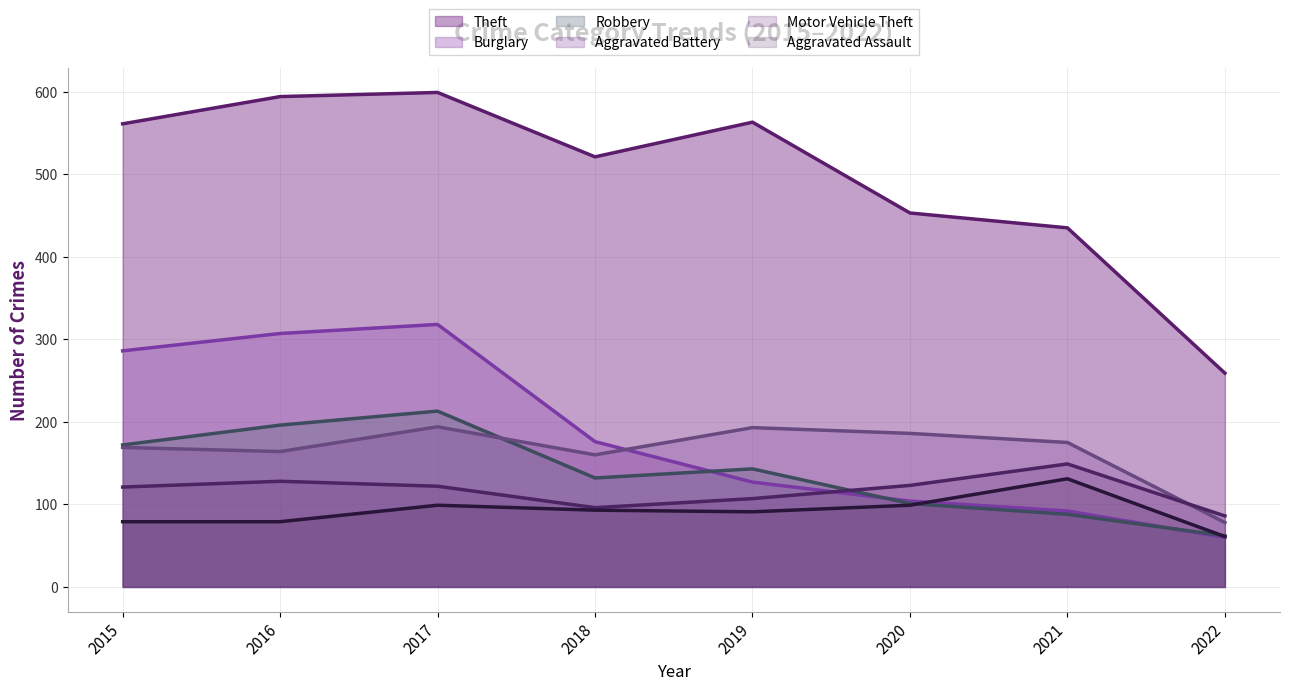

Reading left to right, extract all data points from this chart.

Theft: 2015=561	2016=594	2017=599	2018=521	2019=563	2020=453	2021=435	2022=259
Burglary: 2015=286	2016=307	2017=318	2018=176	2019=127	2020=104	2021=92	2022=60
Robbery: 2015=172	2016=196	2017=213	2018=132	2019=143	2020=101	2021=88	2022=62
Aggravated Battery: 2015=169	2016=164	2017=194	2018=160	2019=193	2020=186	2021=175	2022=78
Motor Vehicle Theft: 2015=121	2016=128	2017=122	2018=96	2019=107	2020=123	2021=149	2022=86
Aggravated Assault: 2015=79	2016=79	2017=99	2018=93	2019=91	2020=99	2021=131	2022=61